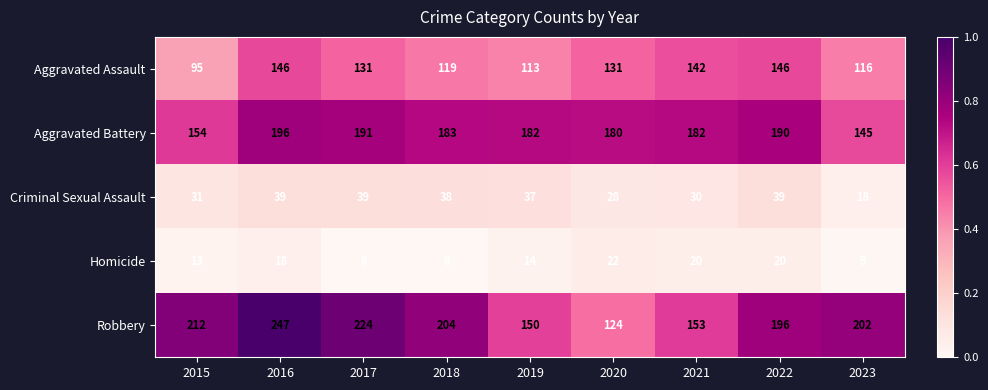

The value of Homicide at 2017 is 8. True or false?

True